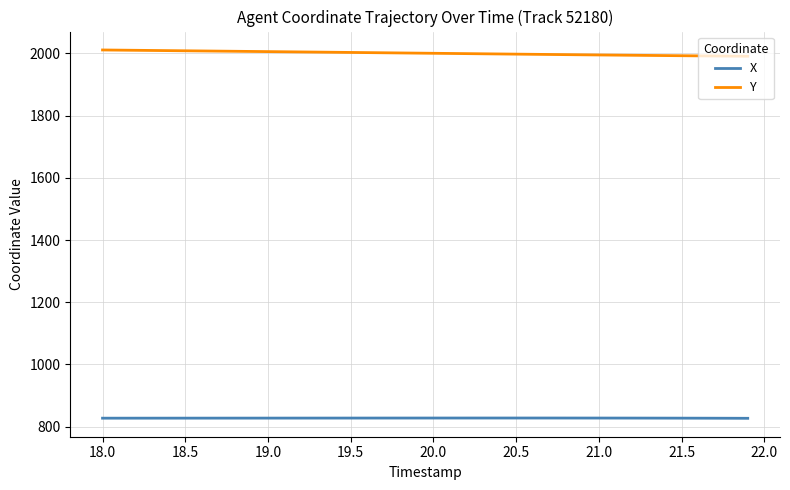

Which series has the largest total across all categories?

Y